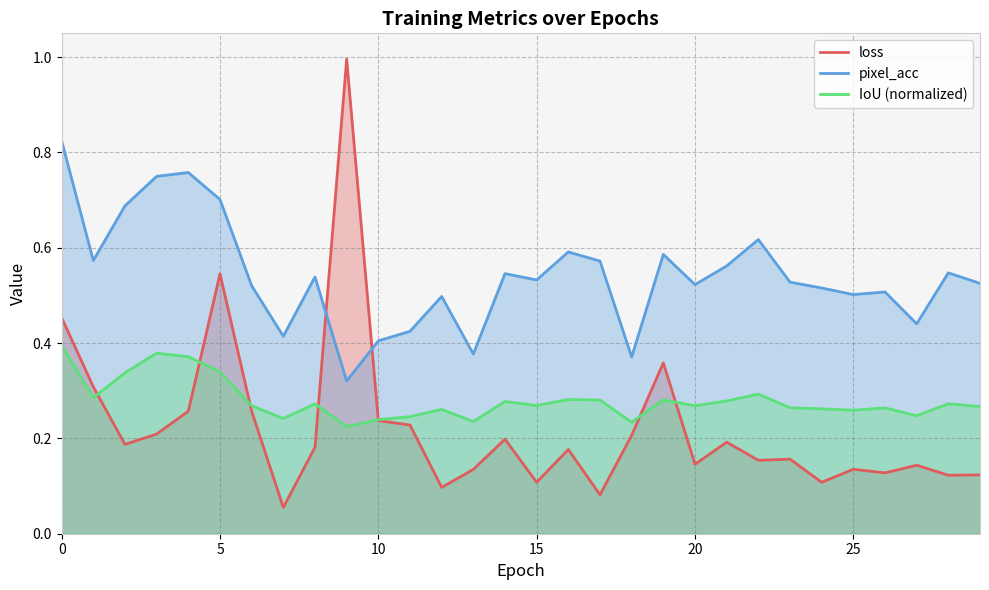

The IoU (normalized) series shows 0.6 at 15. True or false?

False